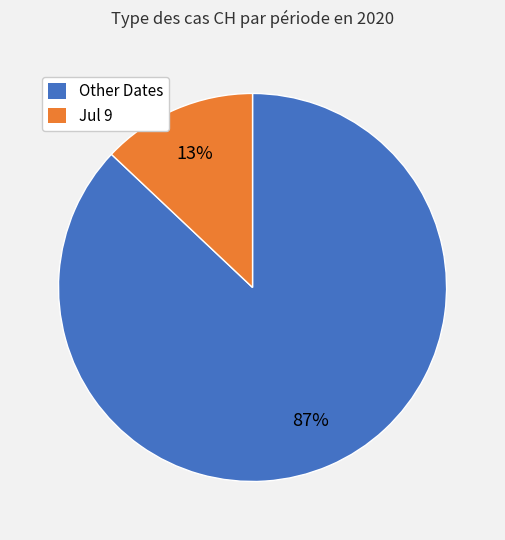

To the nearest percent, what is the average slice percentage?

50%